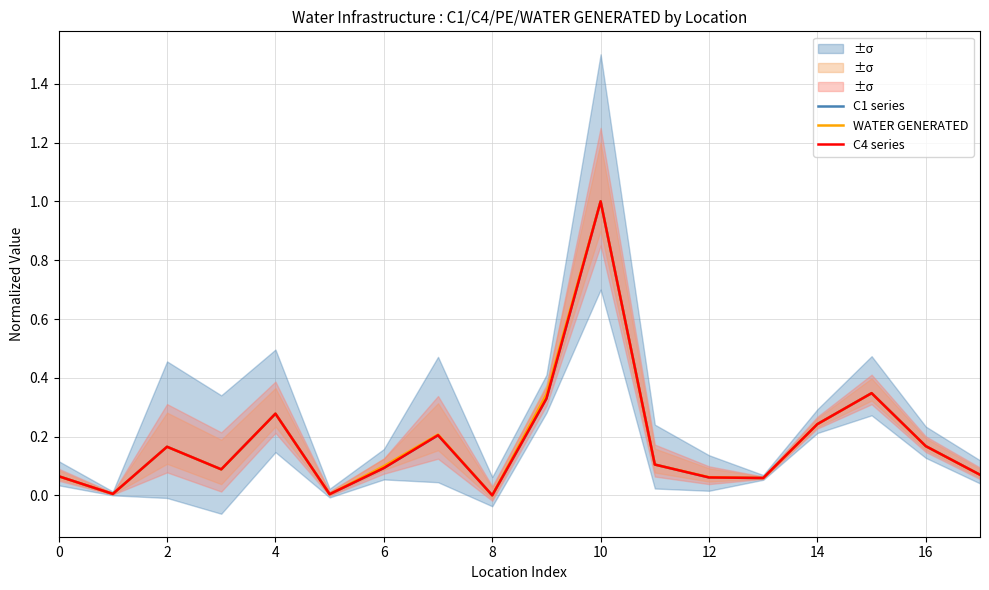

Rank the series at 6 from highest to lowest value.

WATER GENERATED, C1 series, C4 series